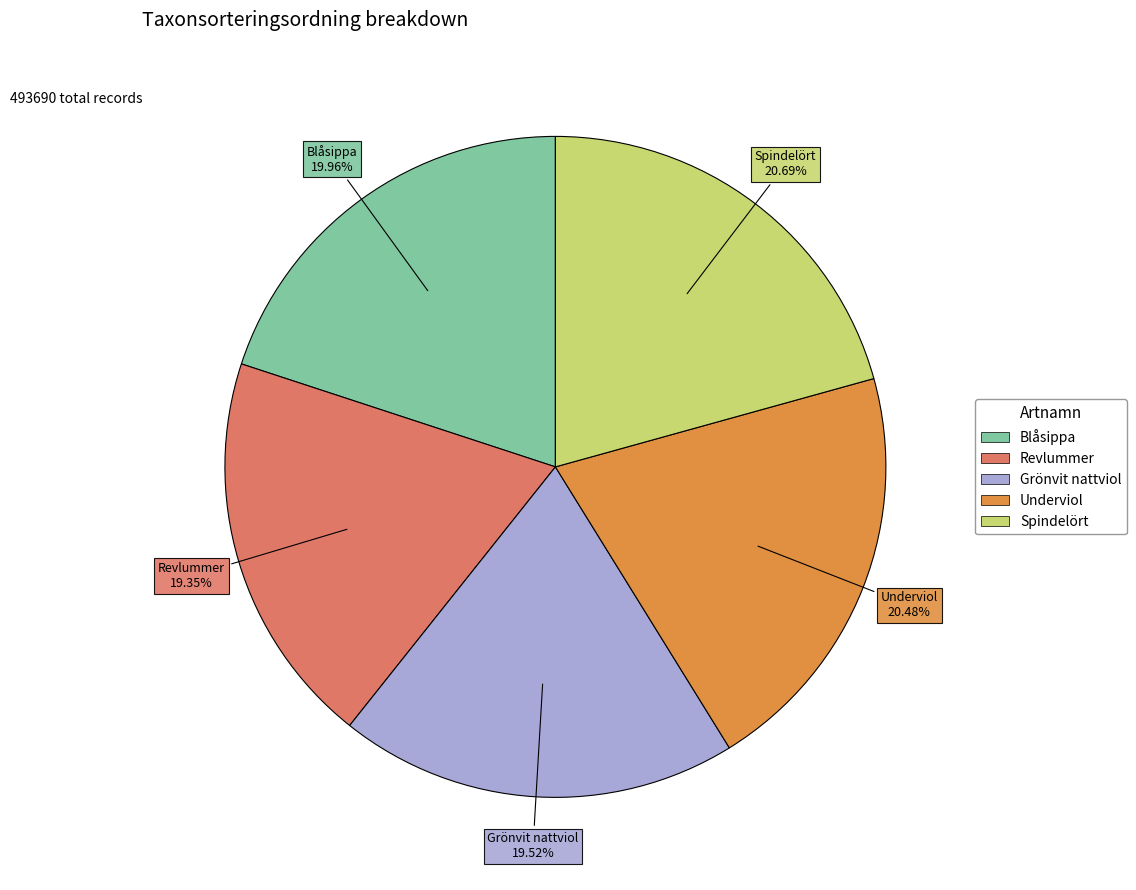

Count the number of slices in the pie.

5